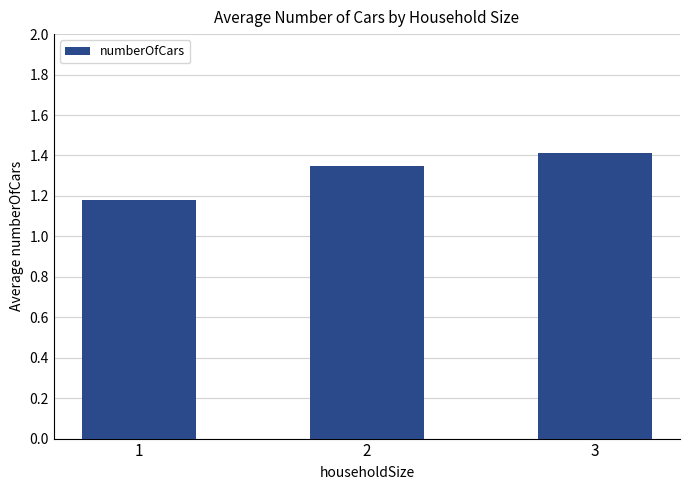

Is it true that the value at 3 is 2.0?

False